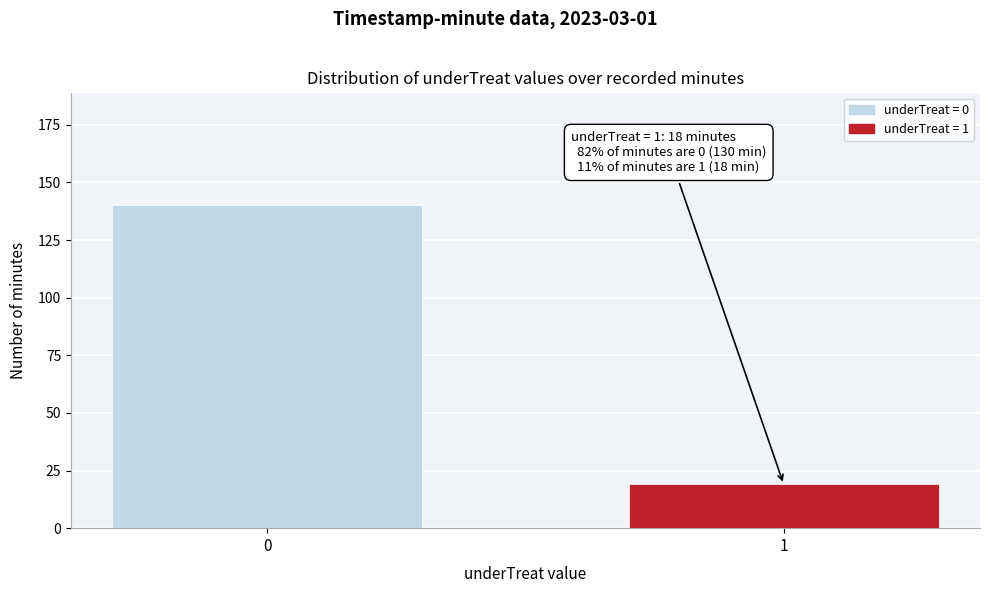

Reading left to right, extract all data points from this chart.

0=140	1=19